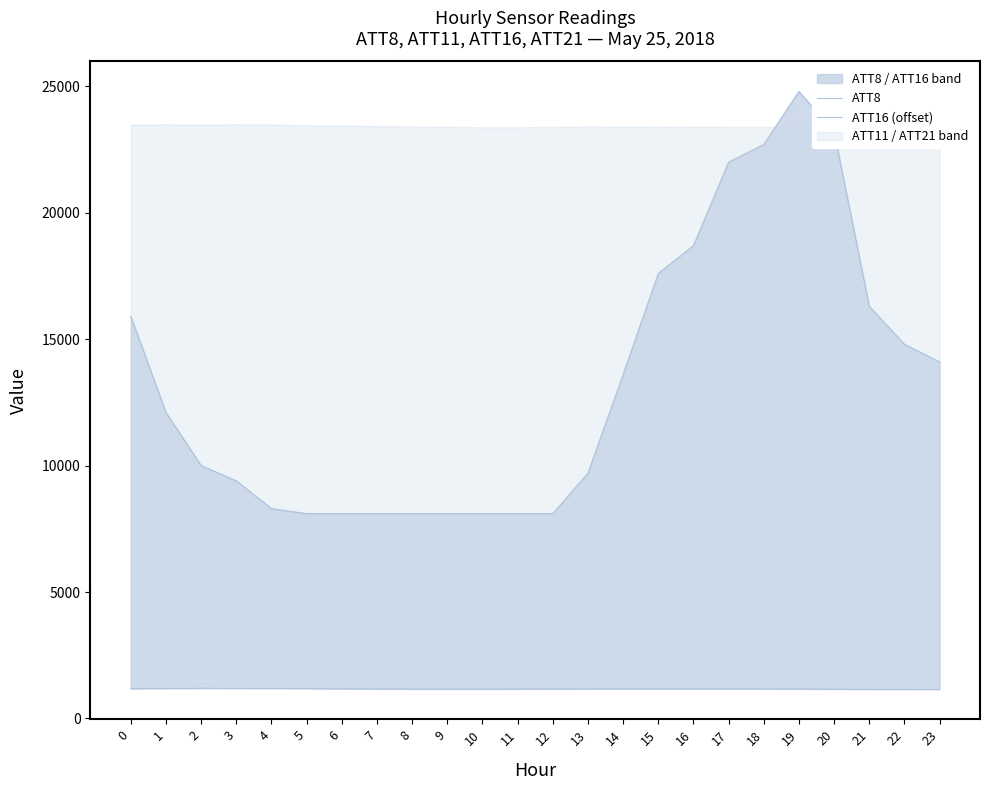

Reading left to right, list all the values displayed in this chart.

ATT8: 15900.0	12100.0	10000.0	9400.0	8300.0	8100.0	8100.0	8100.0	8100.0	8100.0	8100.0	8100.0	8100.0	9700.0	13600.0	17600.0	18700.0	22000.0	22700.0	24800.0	23200.0	16300.0	14800.0	14100.0
ATT16 (offset): 1180.3	1186.7	1193.5	1191.9	1190.2	1183.3	1174.3	1169.4	1164.1	1164.2	1162.7	1165.0	1167.4	1170.2	1173.3	1173.4	1172.8	1172.0	1170.4	1167.2	1161.7	1152.0	1150.3	1149.6